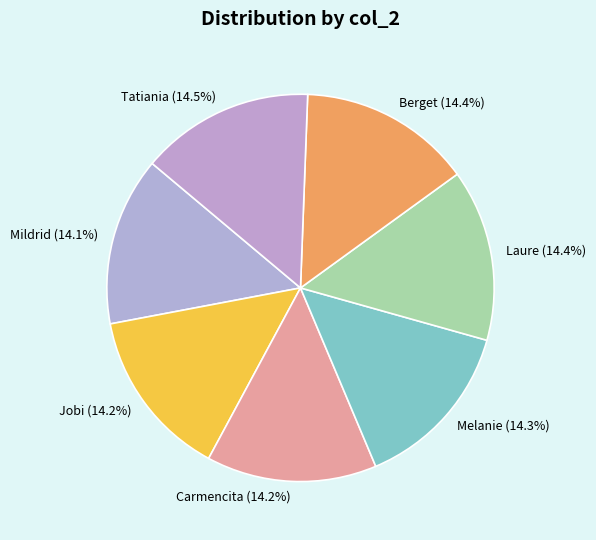

To the nearest percent, what portion does Jobi represent?

14%